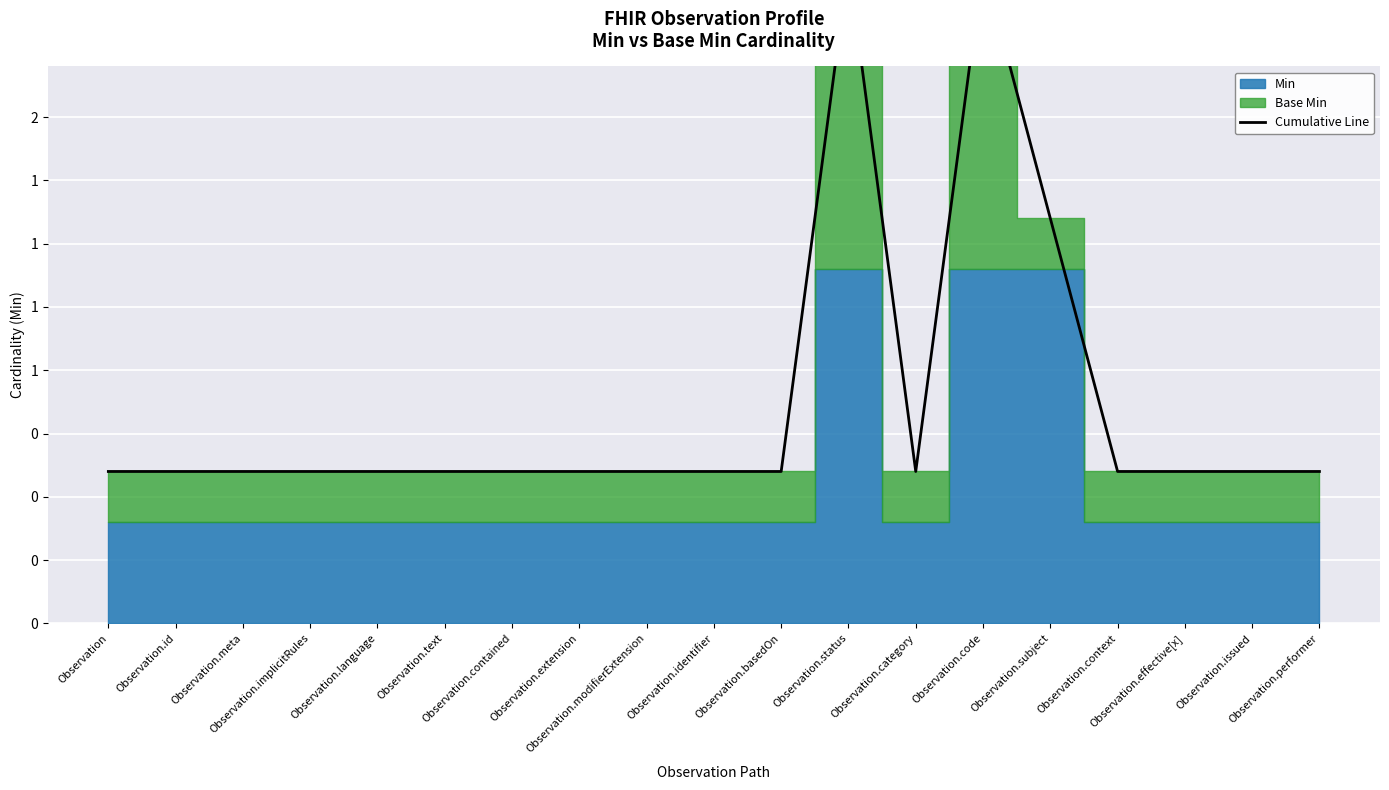

Where is the data nearest to the value 1?

Observation